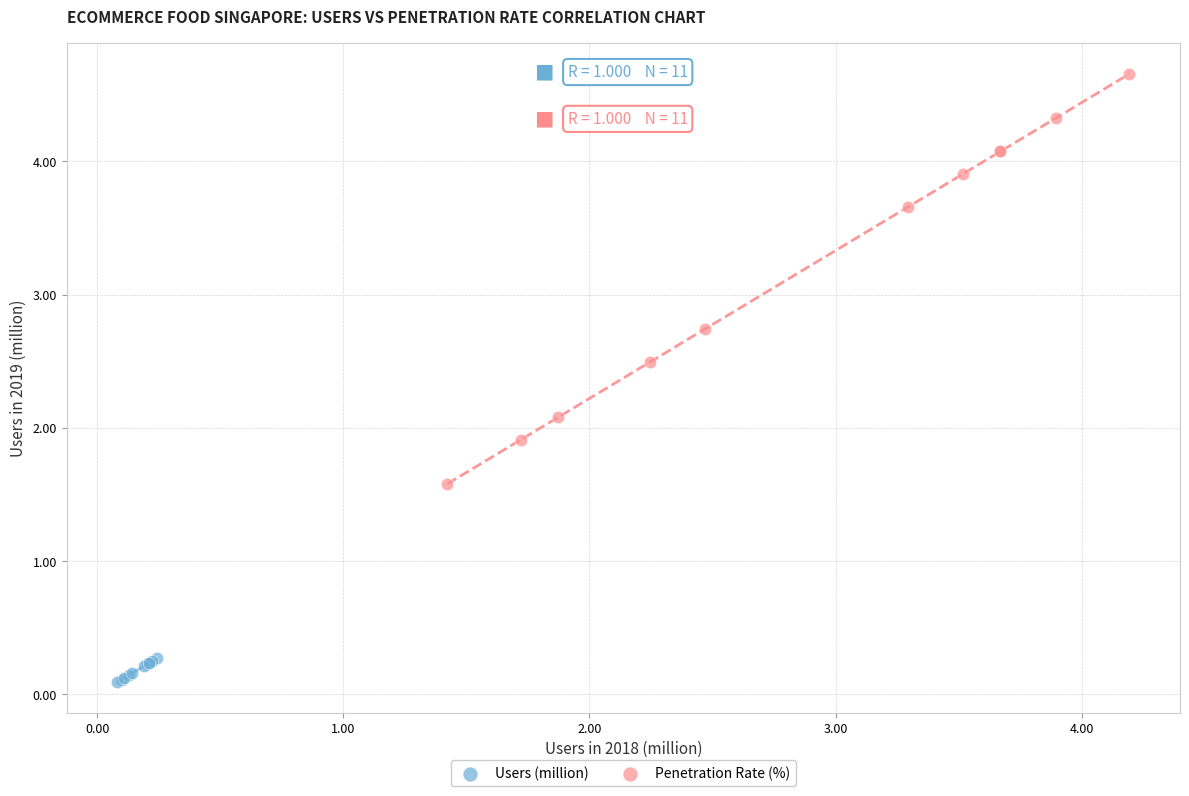

Which series has the widest spread of Y values?

Penetration Rate (%)